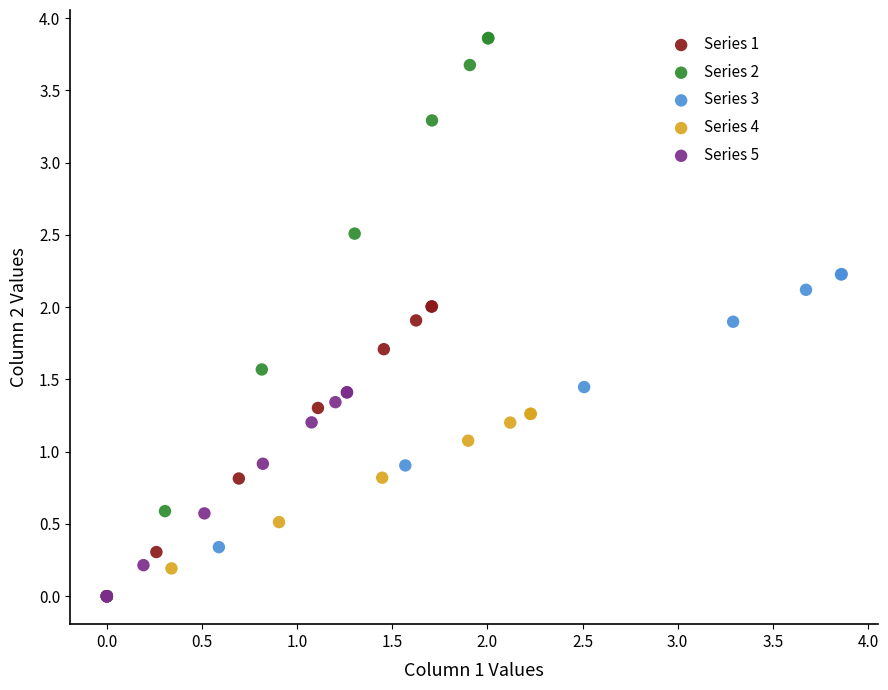

Which series has the widest spread of Y values?

Series 2